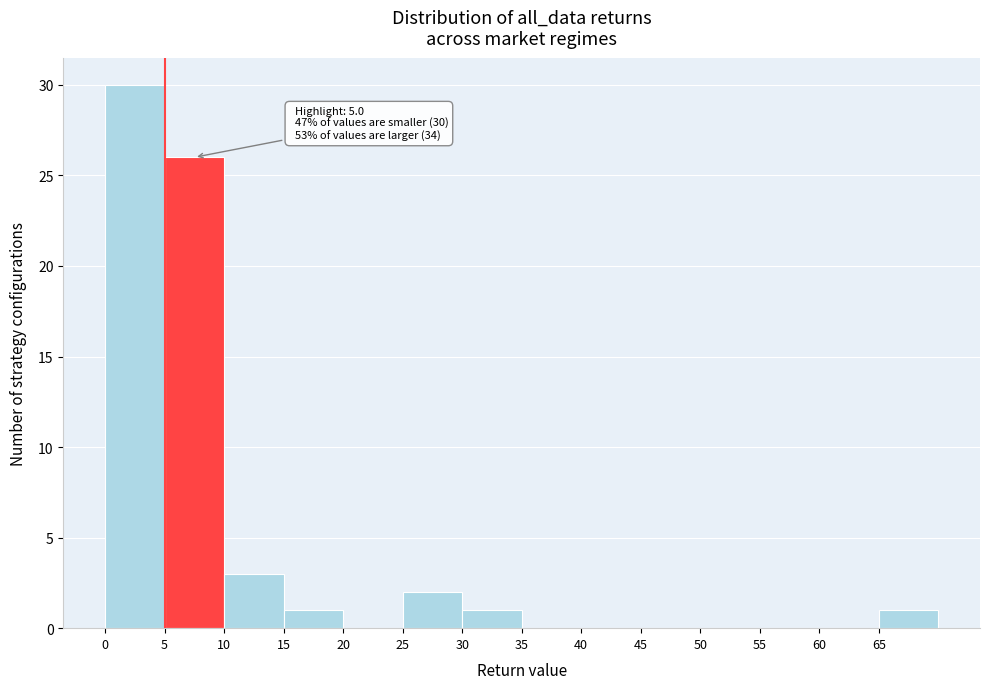

Over which range of the x-axis is the bar tallest?

0 to 5